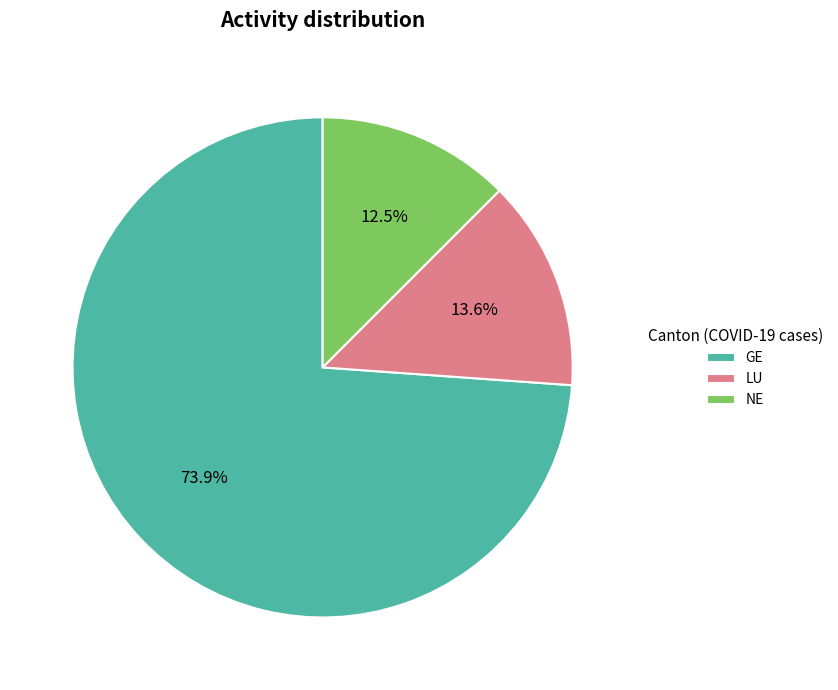

Is there any slice that represents more than half of the pie?

Yes